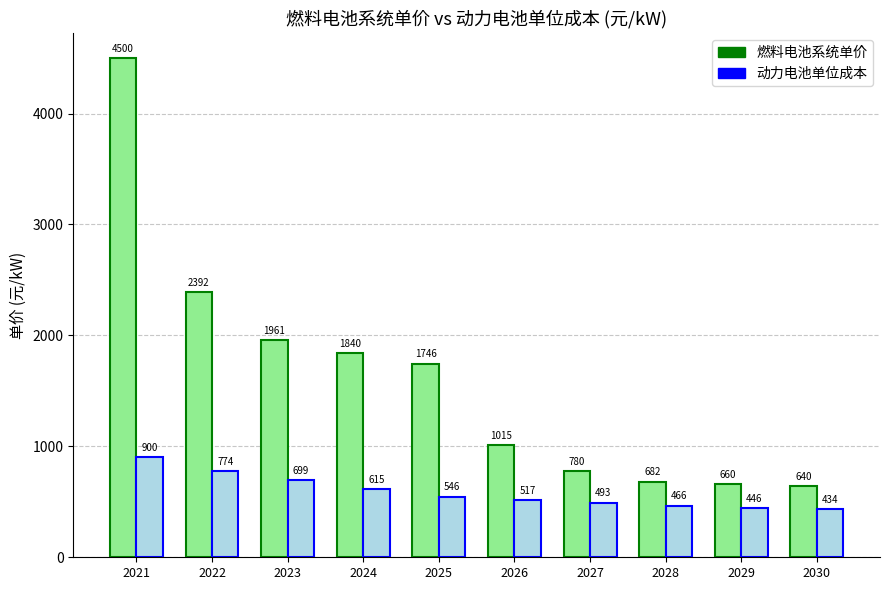

What is the difference between the 动力电池单位成本 values at 2022 and 2029?

328.8